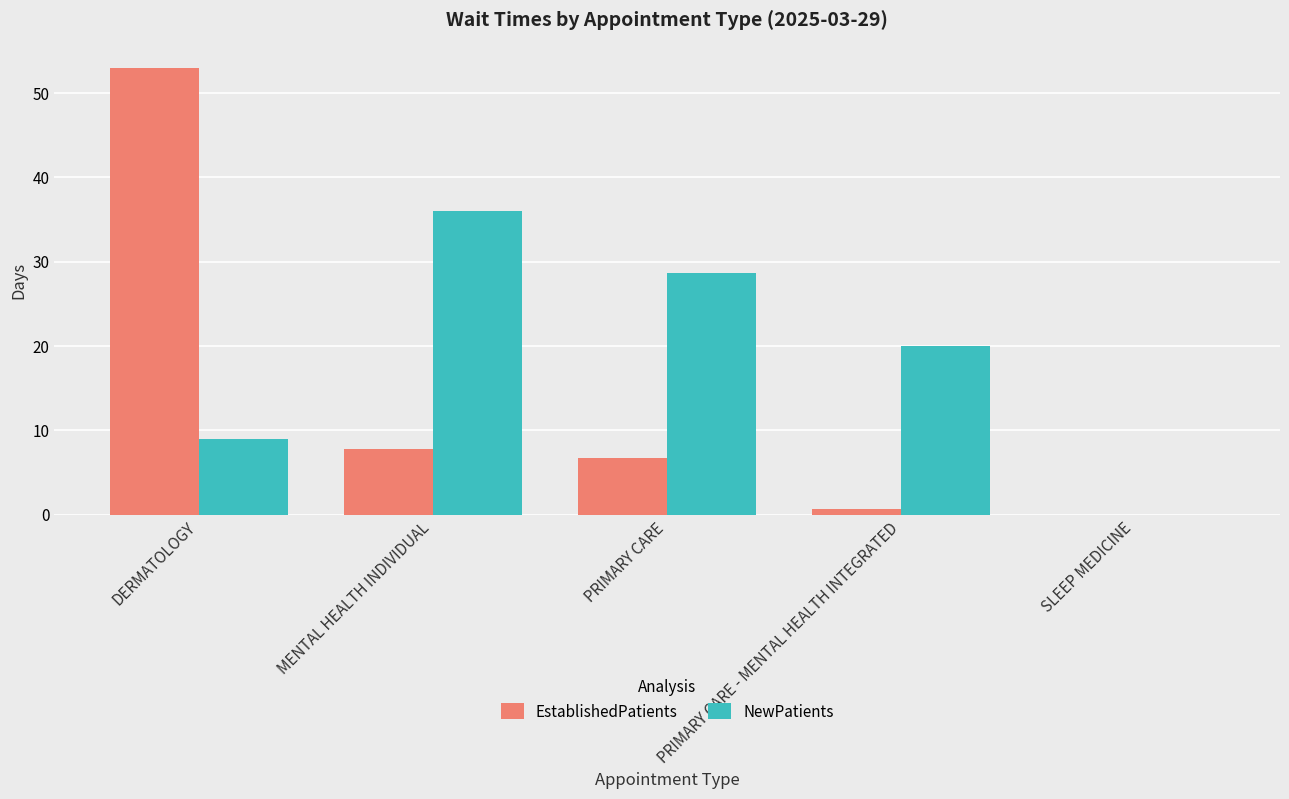

What is the approximate value of EstablishedPatients at PRIMARY CARE - MENTAL HEALTH INTEGRATED?

0.7